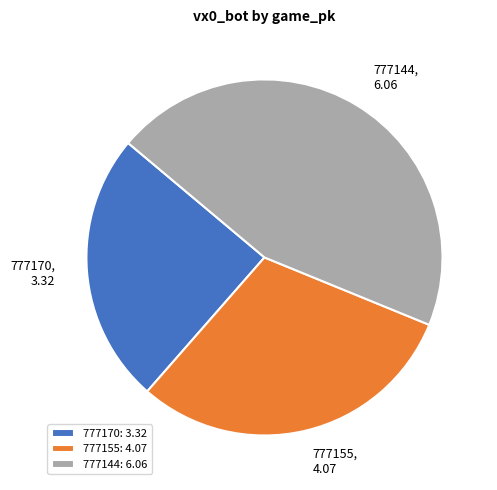

Which category has the smallest portion of the pie?

777170